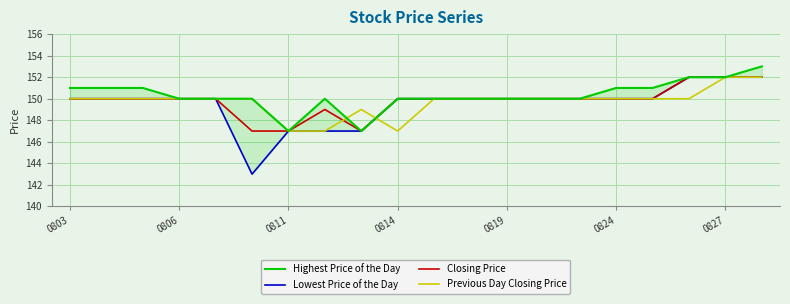

Which category has the highest value across all series?

19